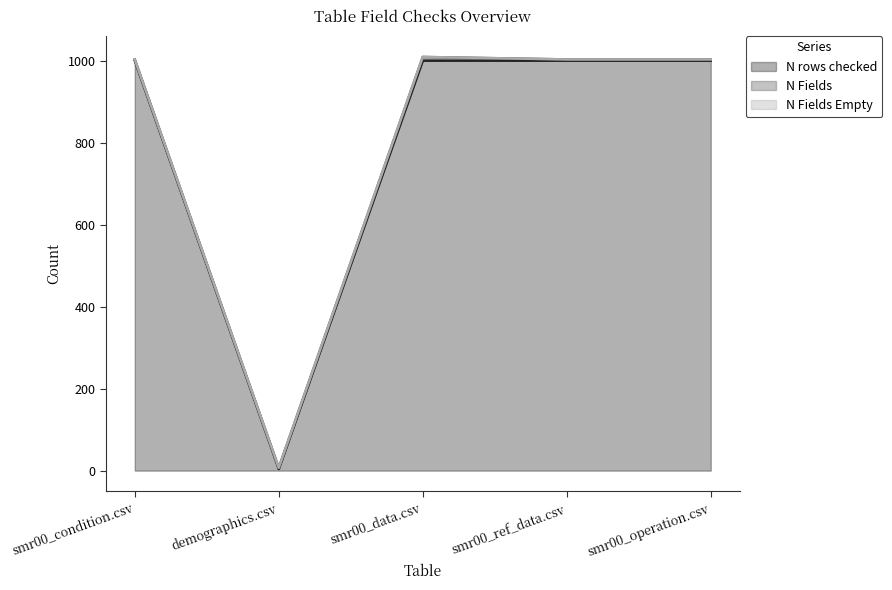

True or false: N Fields and N Fields Empty intersect in this chart.

False